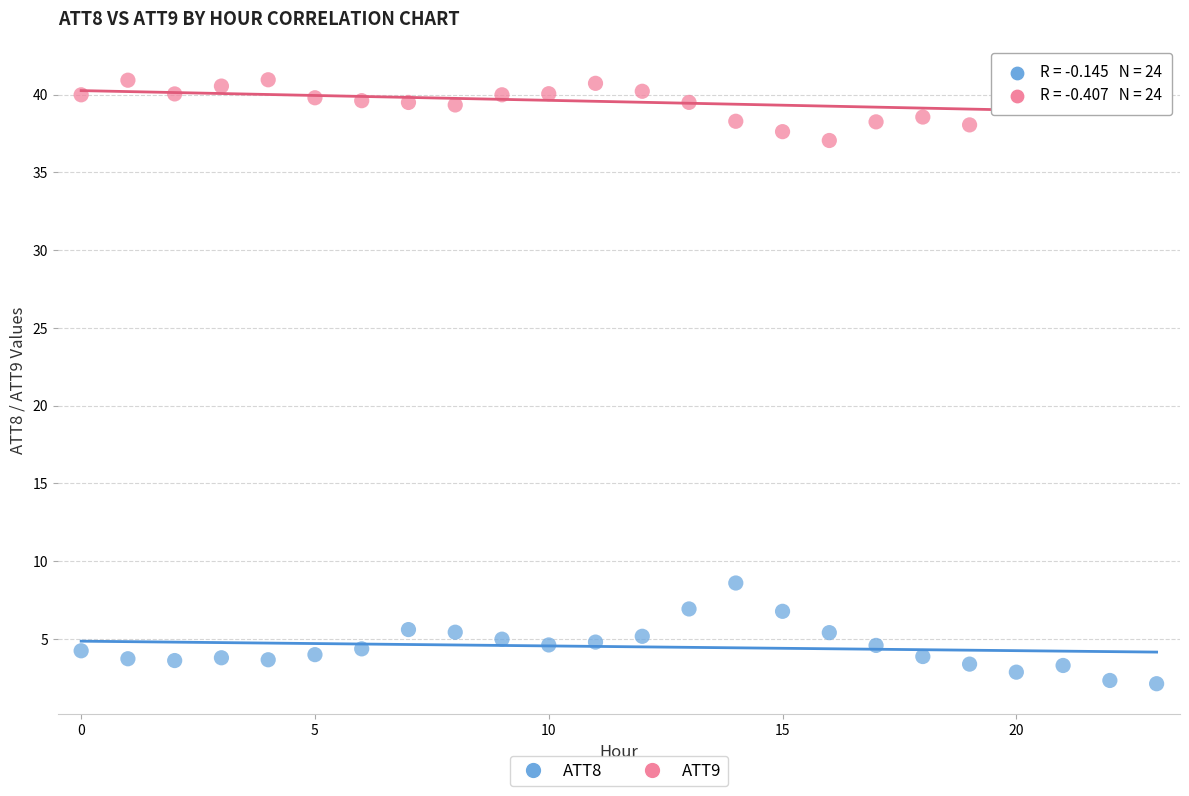

What are all the series names shown in the legend?

ATT8, ATT9